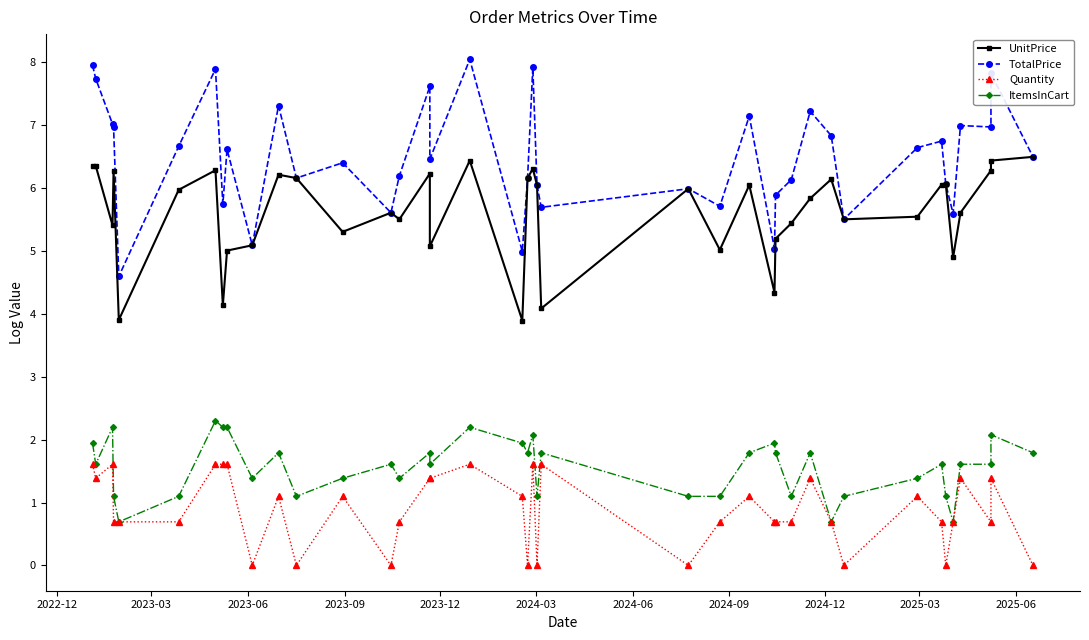

List the series in order of their peak value, highest first.

TotalPrice, UnitPrice, ItemsInCart, Quantity